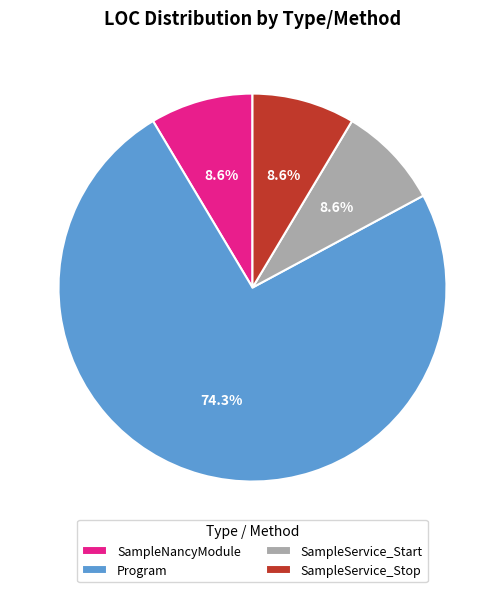

Is there a majority slice in this chart?

Yes